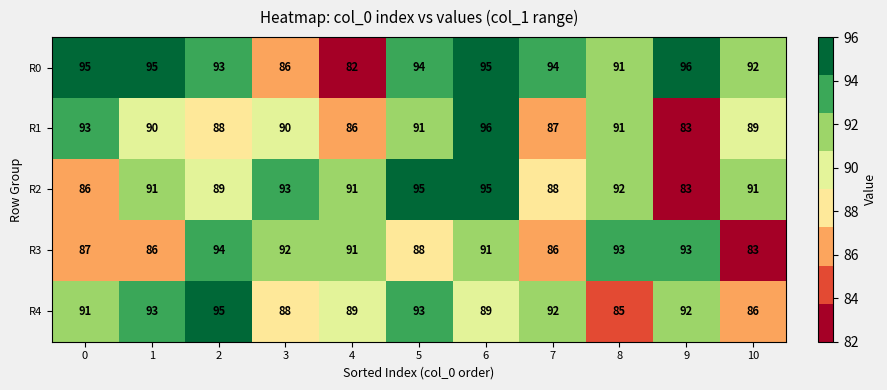

Which series has the largest range (max minus min)?

R0